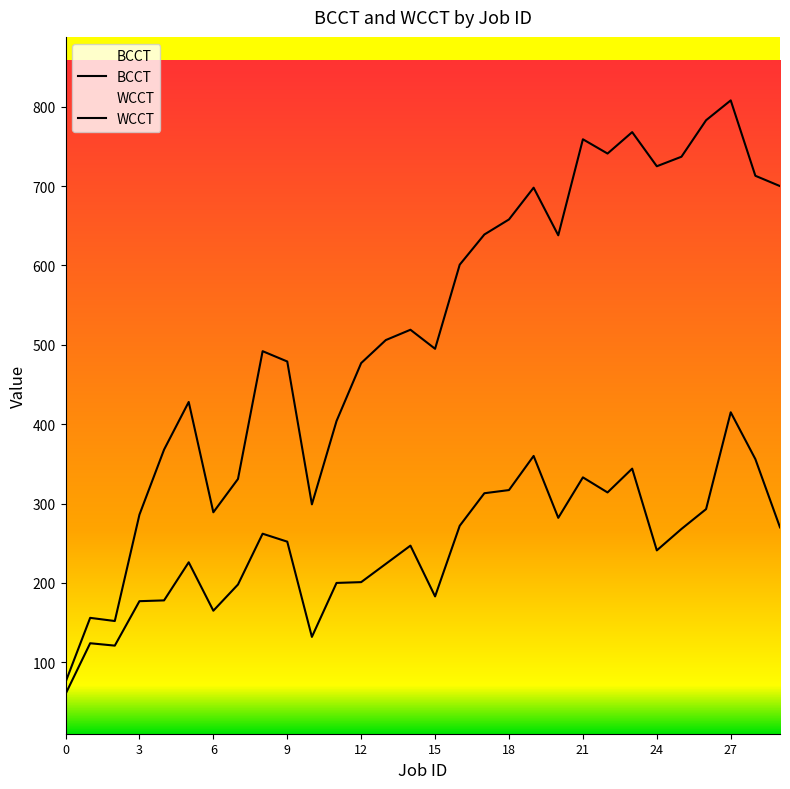

True or false: WCCT and BCCT cross at least once.

False